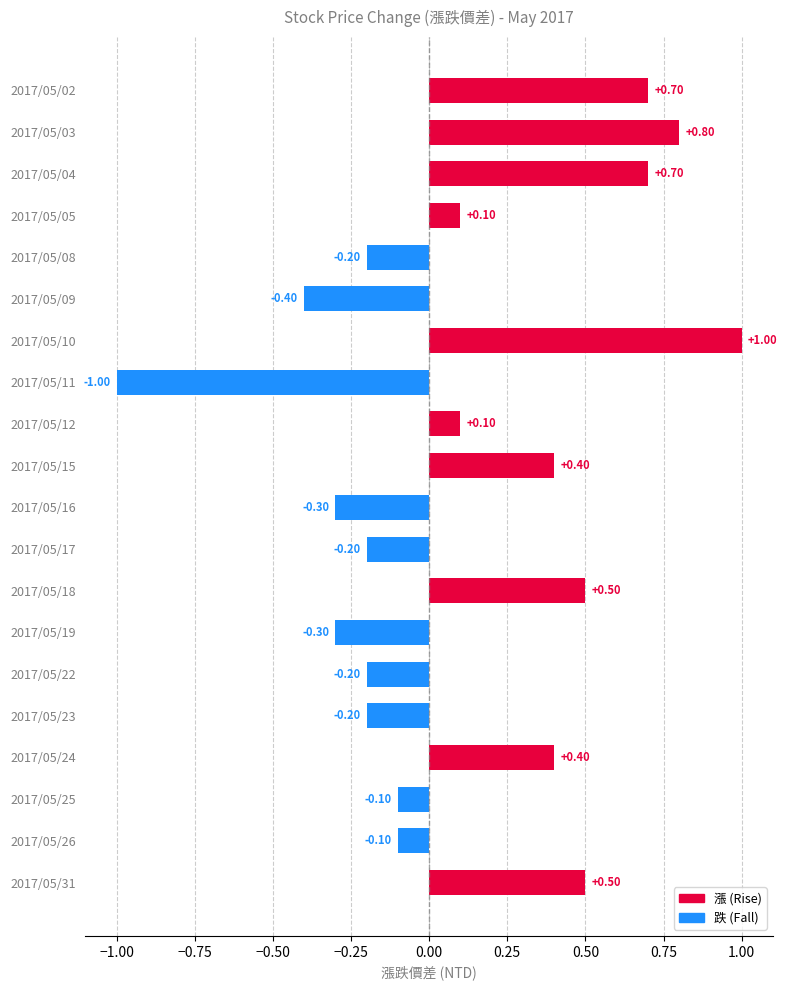

What is the minimum value shown in the chart?

-1.0